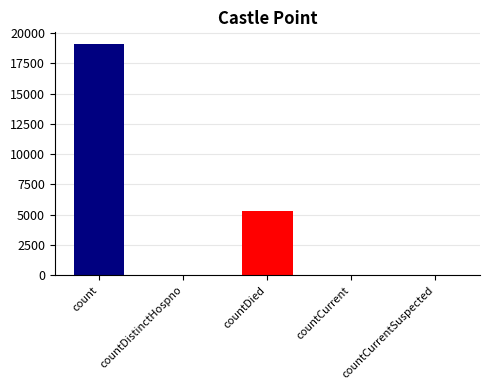

Between count and countDistinctHospno, which is larger?

count